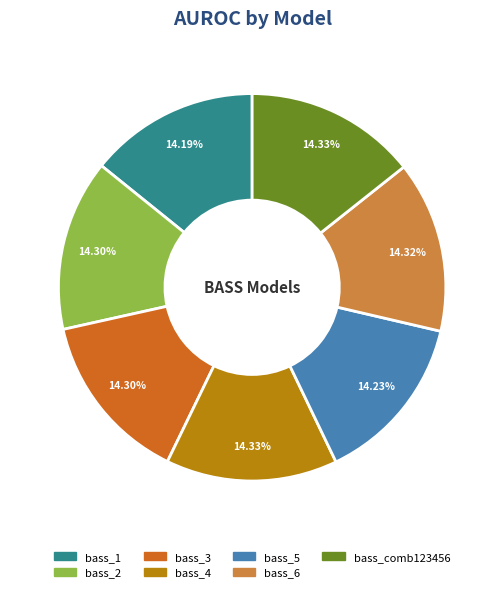

Is there any slice that represents more than half of the pie?

No